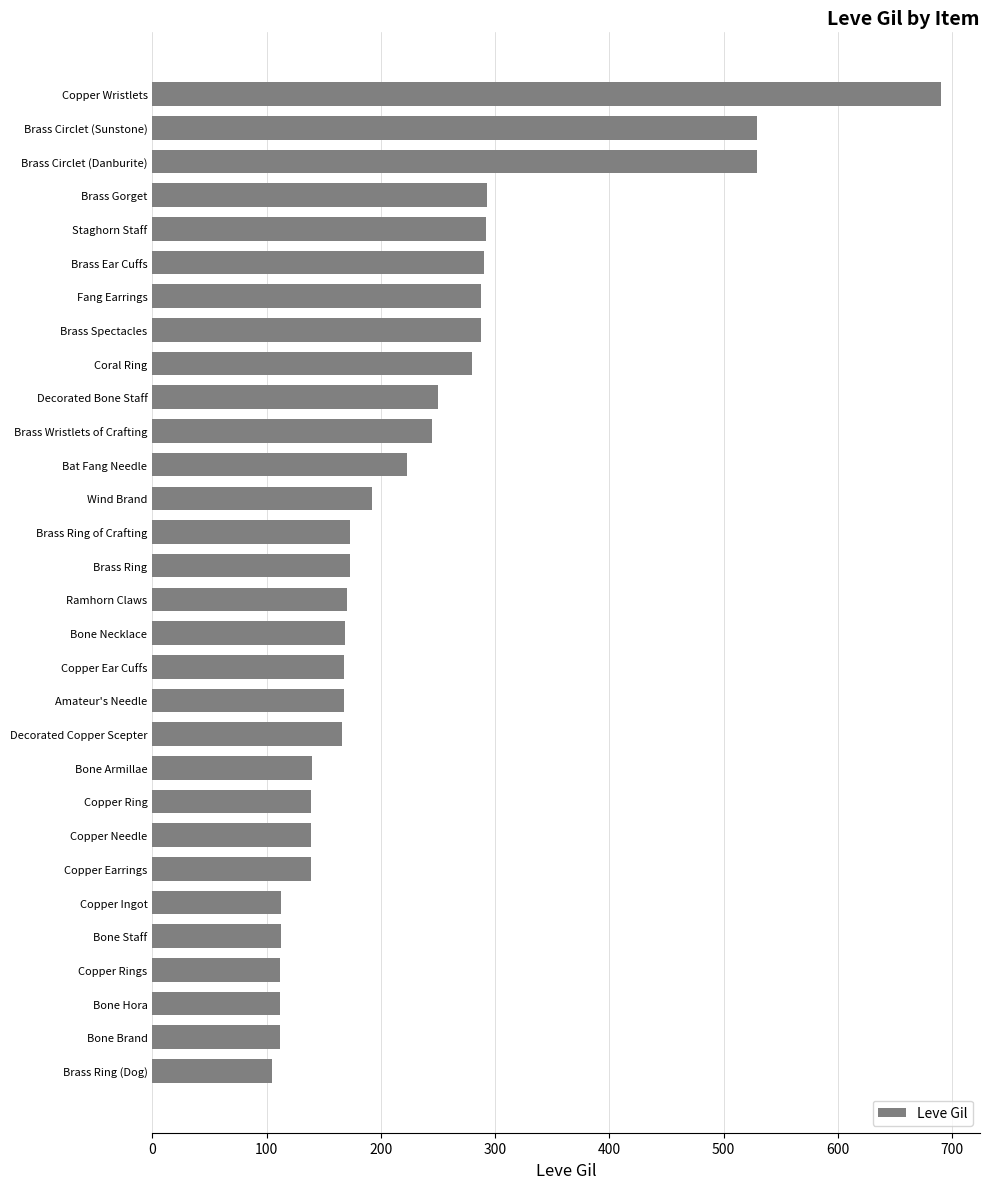

Does the chart contain stacked bars?

No